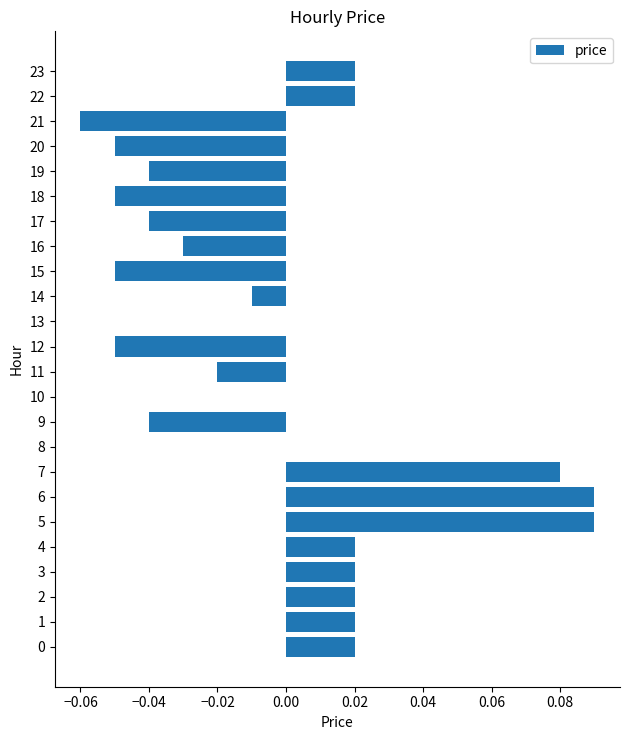

Between 15 and 23, which is larger?

23